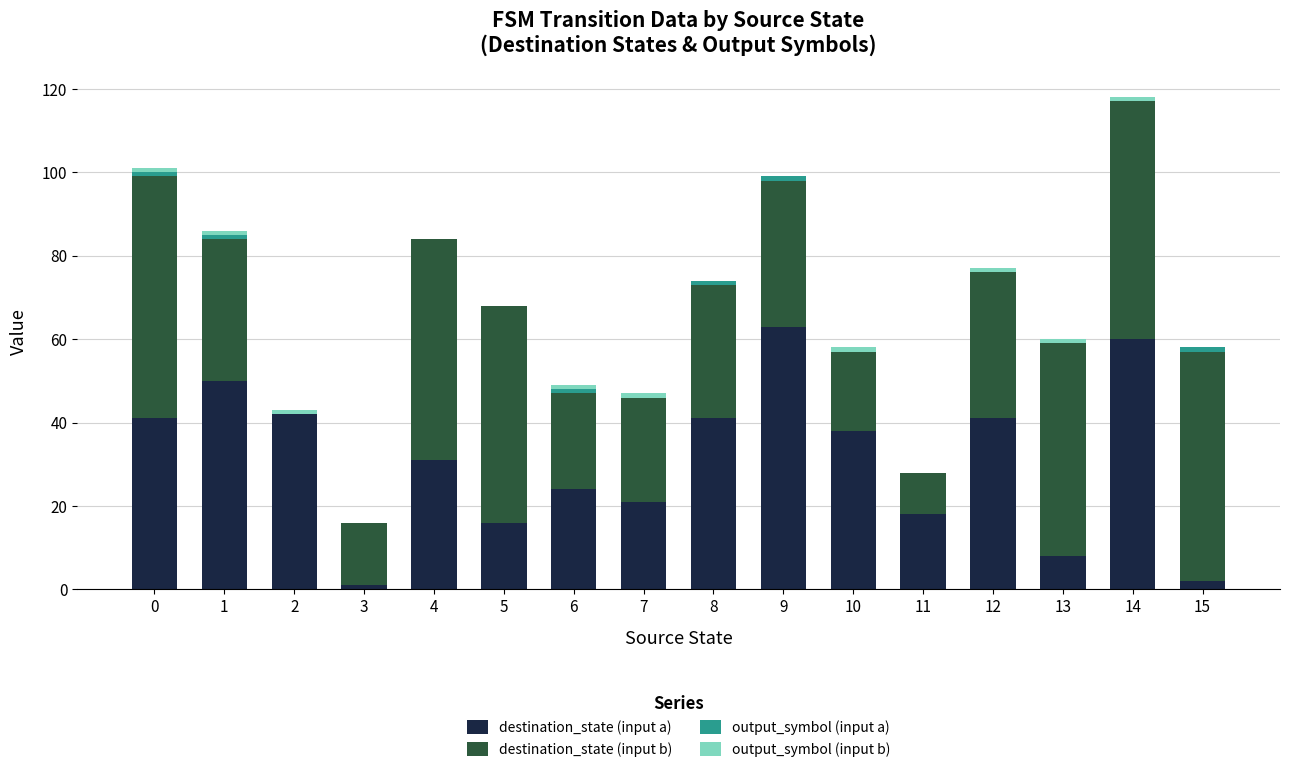

Are the bars horizontal?

No